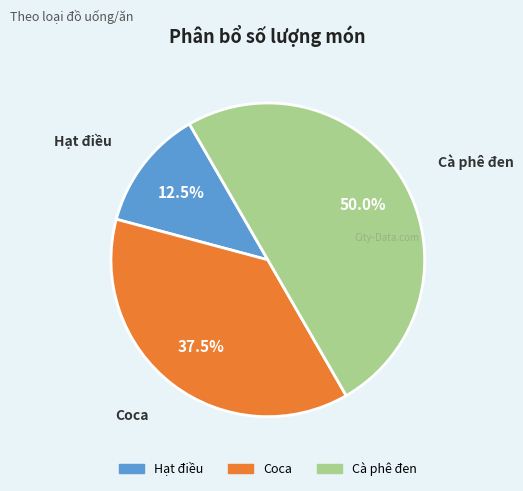

Count the number of slices in the pie.

3